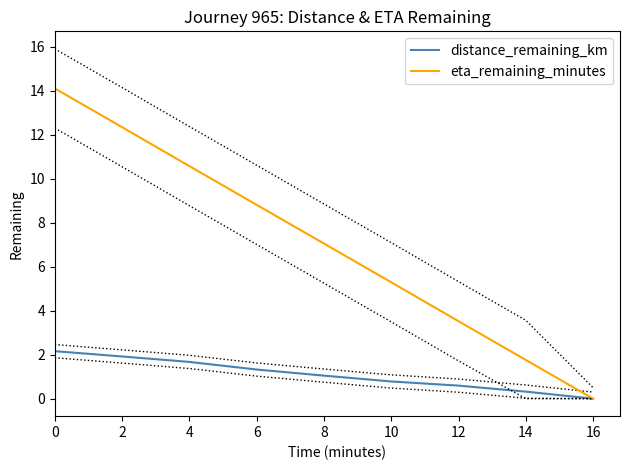

List the labels in order of eta_remaining_minutes value, largest first.

0, 2, 4, 6, 8, 10, 12, 14, 16